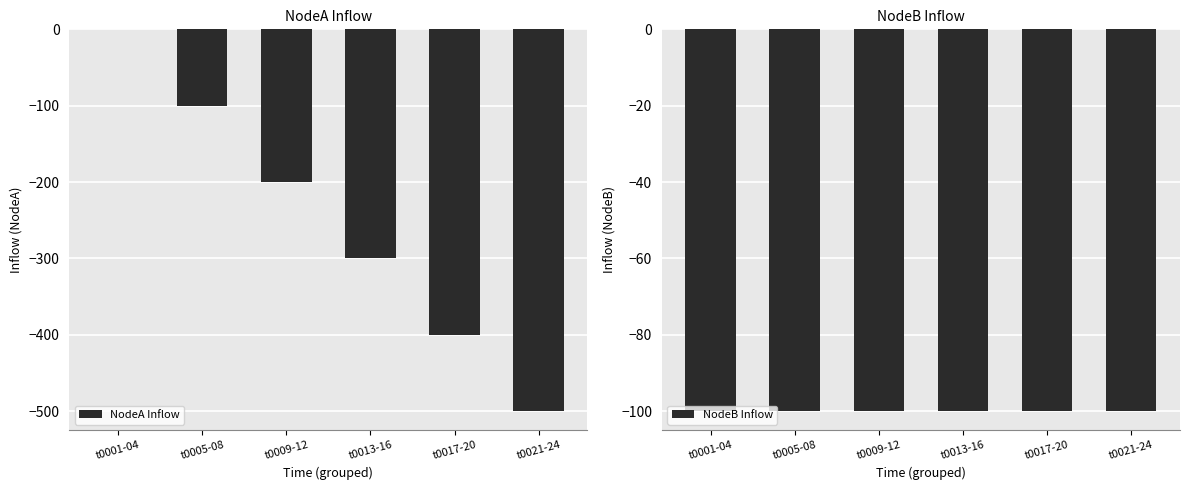

At which label is NodeB Inflow closest to -100?

t0001-04